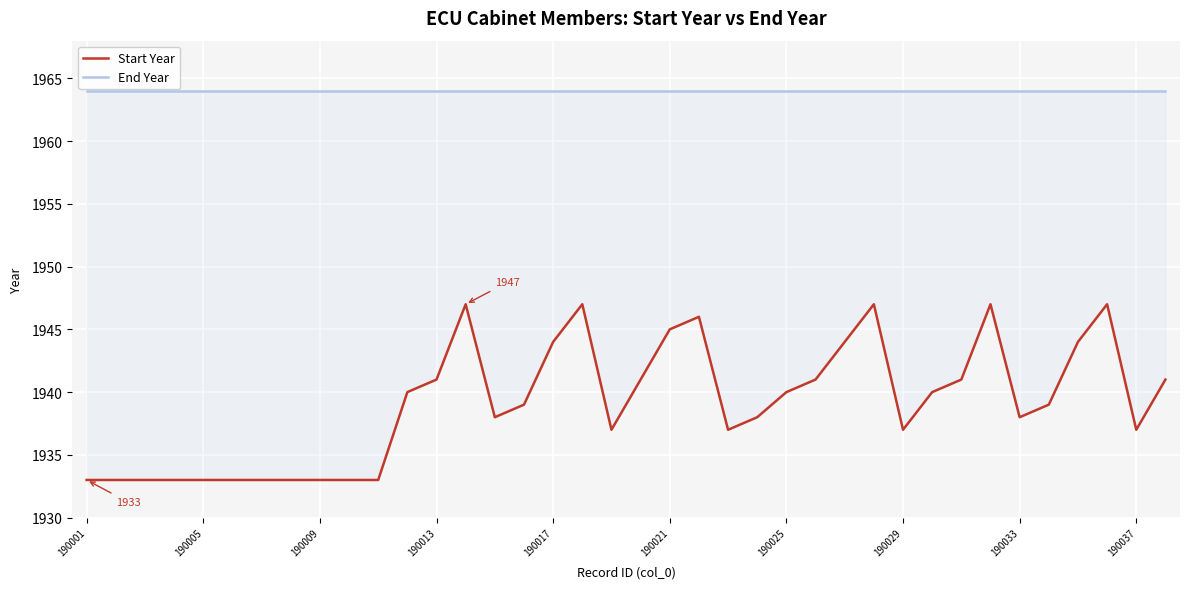

Which series has the largest range (max minus min)?

Start Year